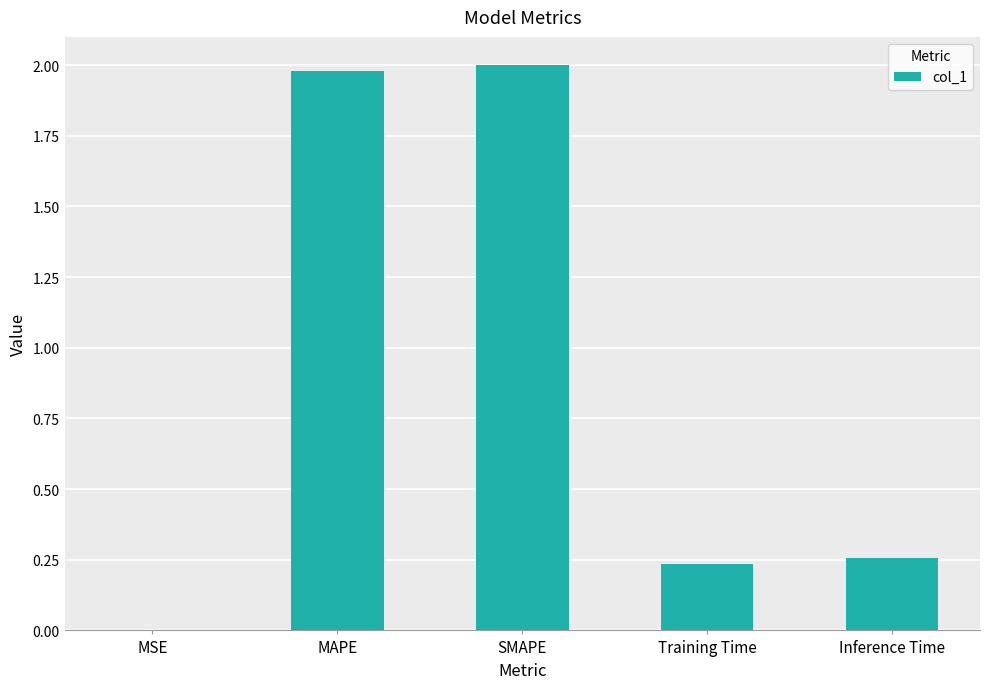

What is the greatest value displayed?

2.0